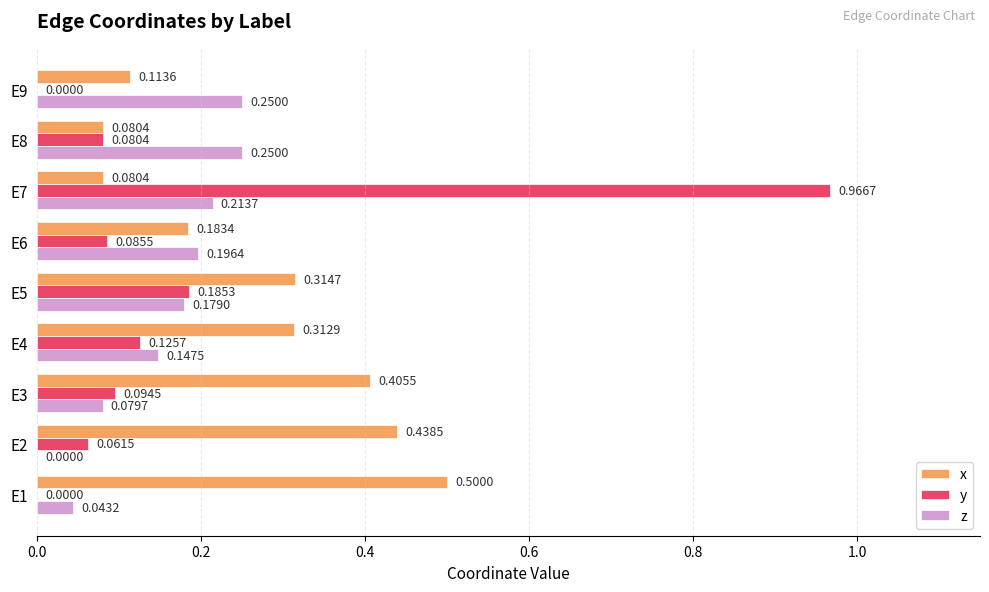

What is the sum of all x values?

2.4